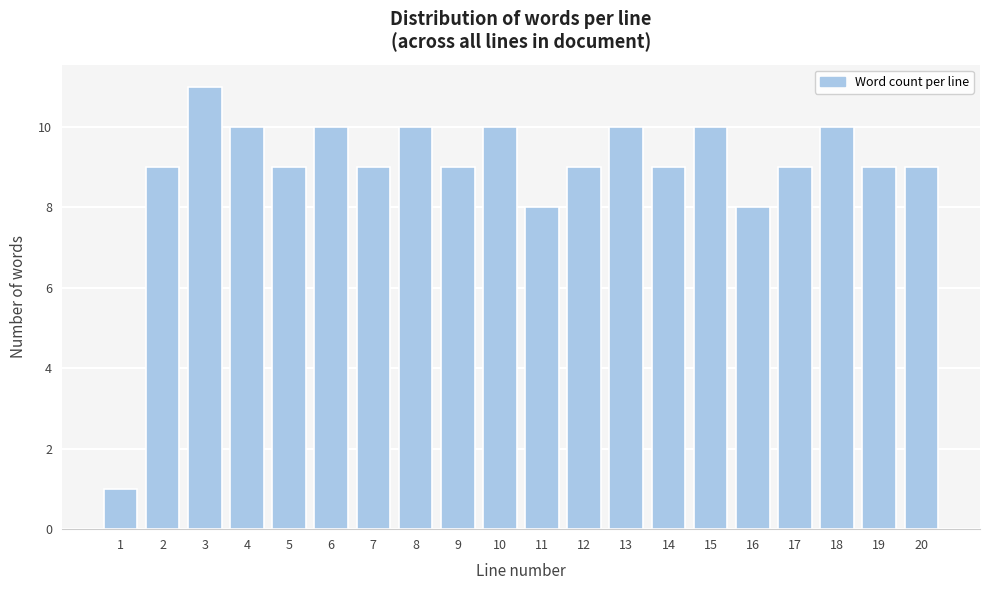

Reading left to right, transcribe all the data shown in this chart.

1	9	11	10	9	10	9	10	9	10	8	9	10	9	10	8	9	10	9	9